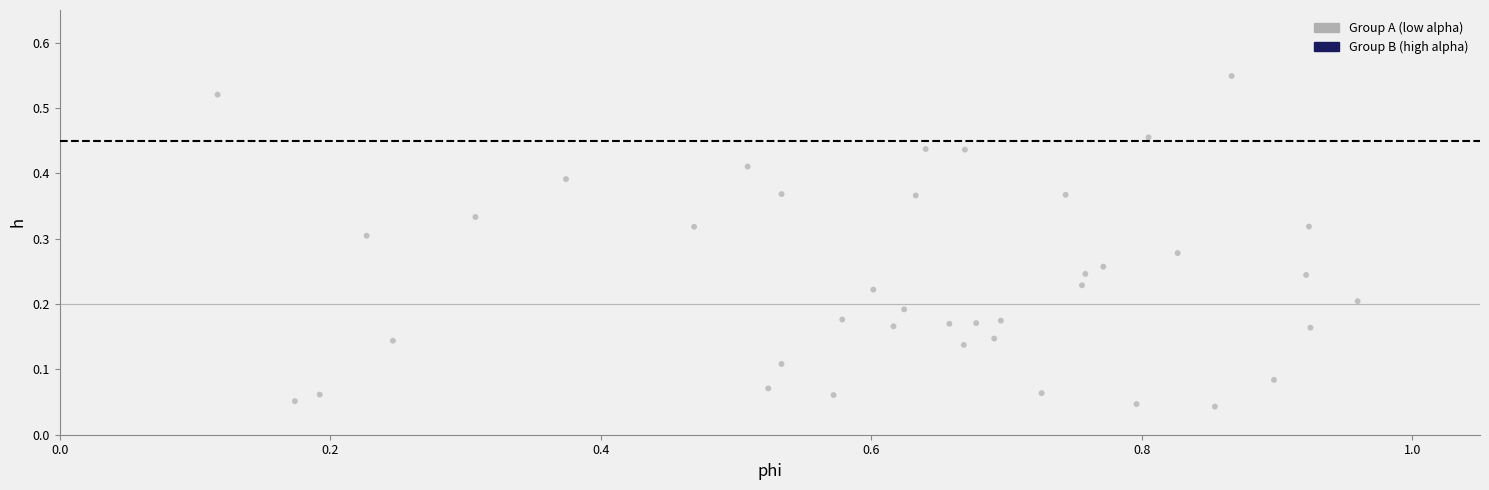

What is the range of X values (max minus min)?

0.8